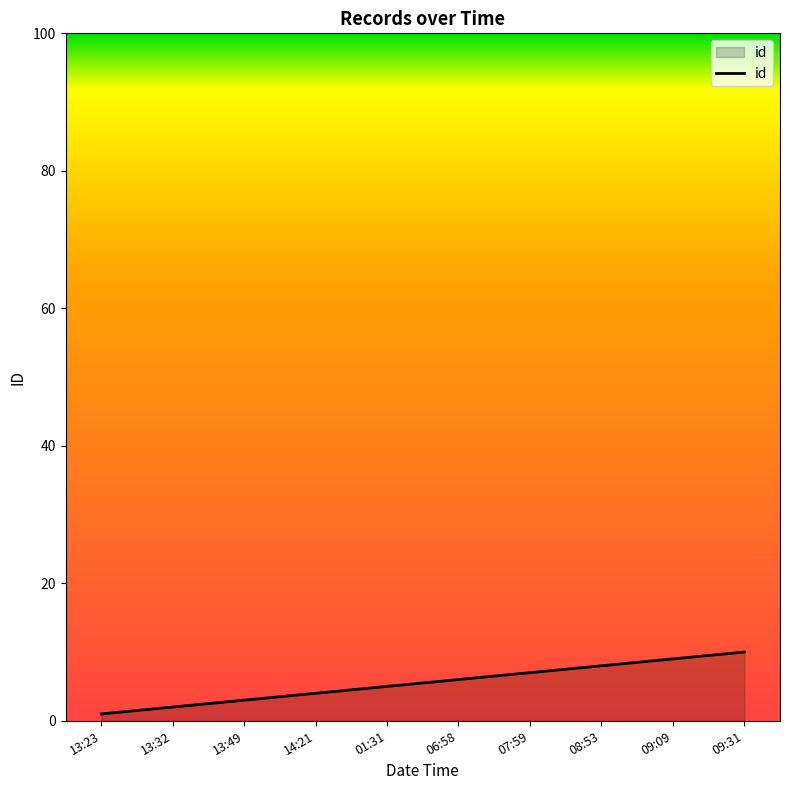

Reading left to right, transcribe all the data shown in this chart.

13:23=1	13:32=2	13:49=3	14:21=4	01:31=5	06:58=6	07:59=7	08:53=8	09:09=9	09:31=10